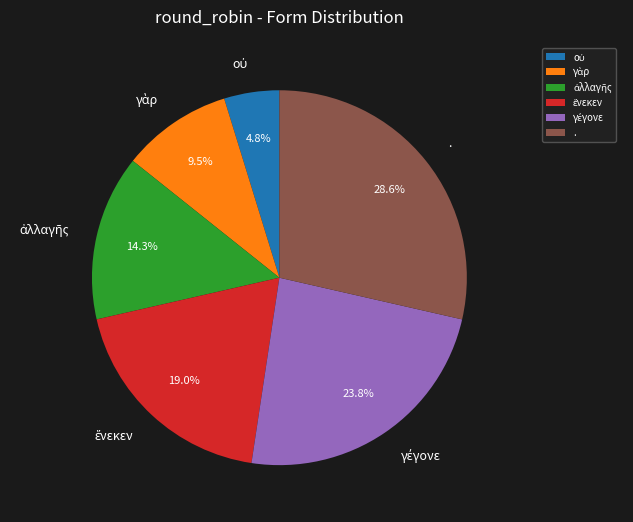

What is the largest slice in the pie chart?

.